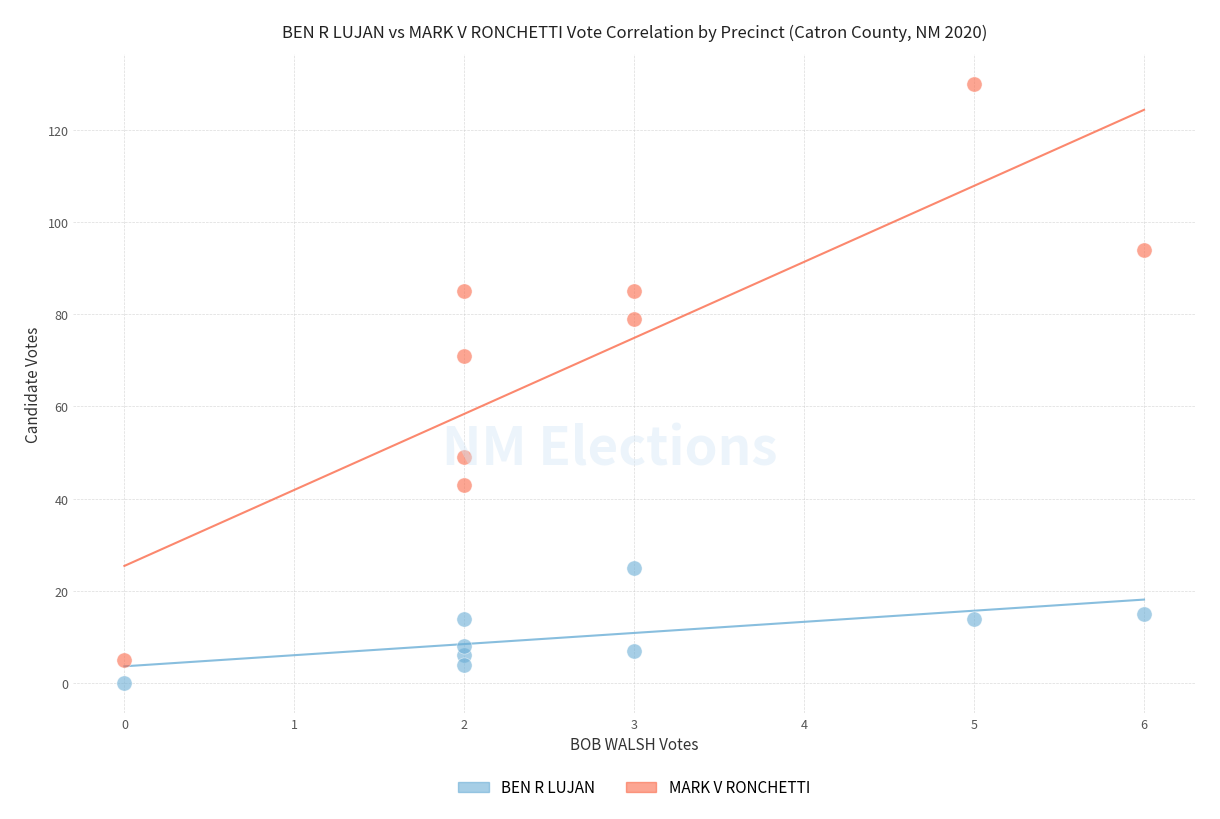

Across all series, what Y value is closest to 65?

71